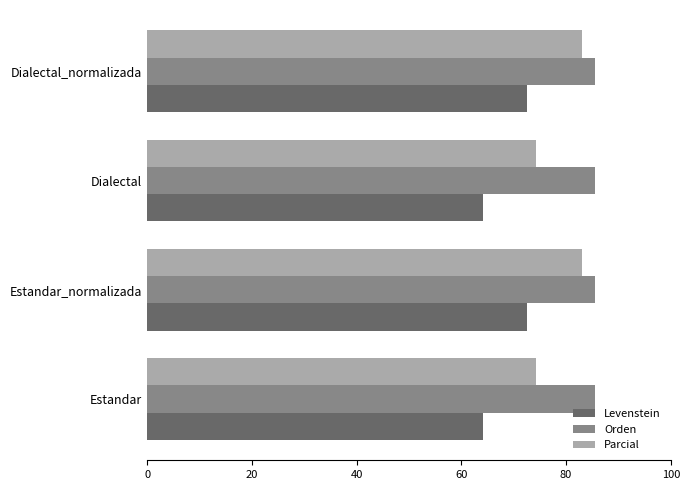

What is the maximum value shown in the chart?

85.6